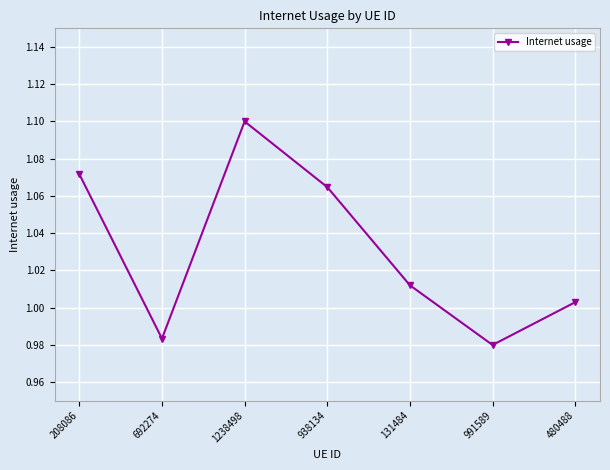

The chart shows a value of 0.3 at 1238498. True or false?

False